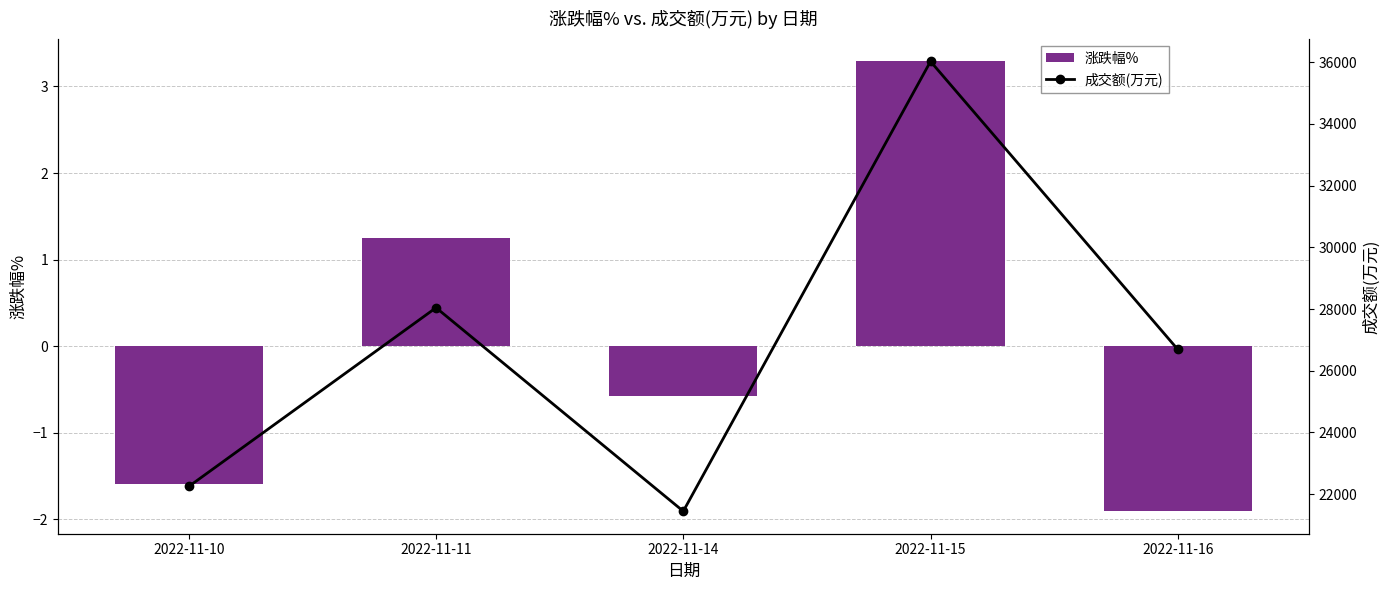

Reading right to left, what are all the values shown in this chart?

涨跌幅%: -1.9	3.3	-0.6	1.2	-1.6
成交额(万元): 26691.0	36024.0	21448.0	28043.0	22251.0